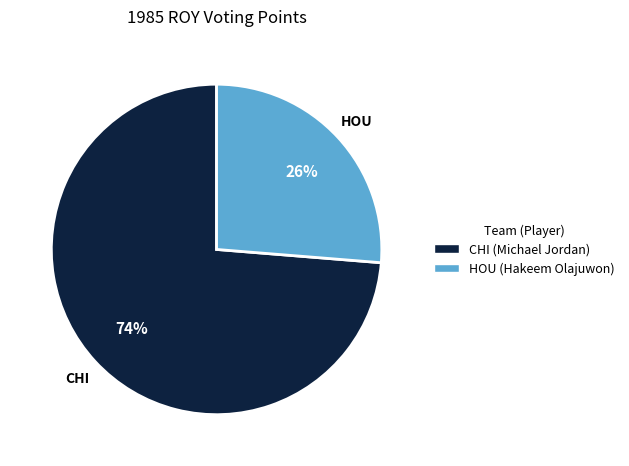

Which category has the biggest portion of the pie?

CHI